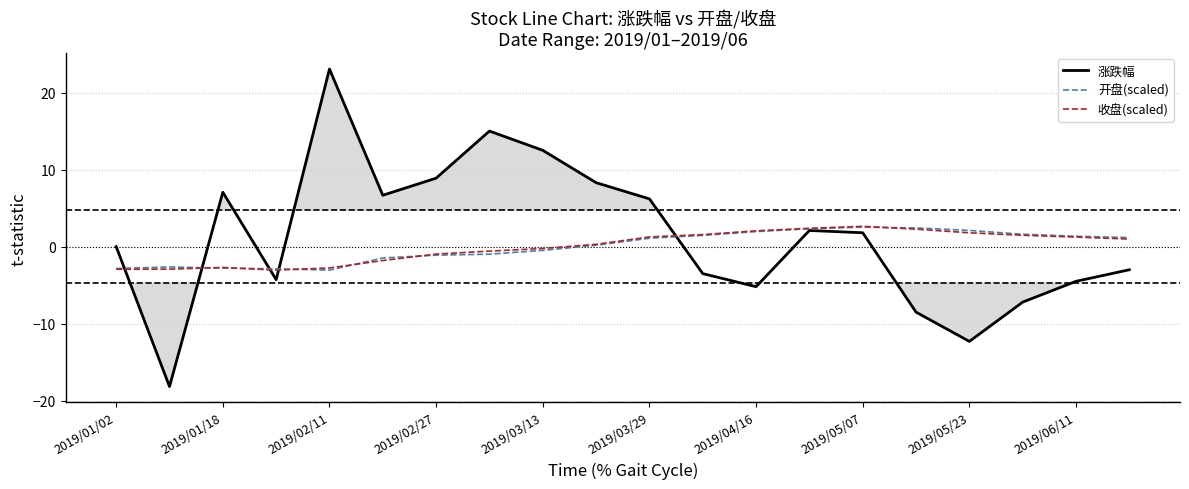

True or false: 收盘(scaled) and 开盘(scaled) cross at least once.

True